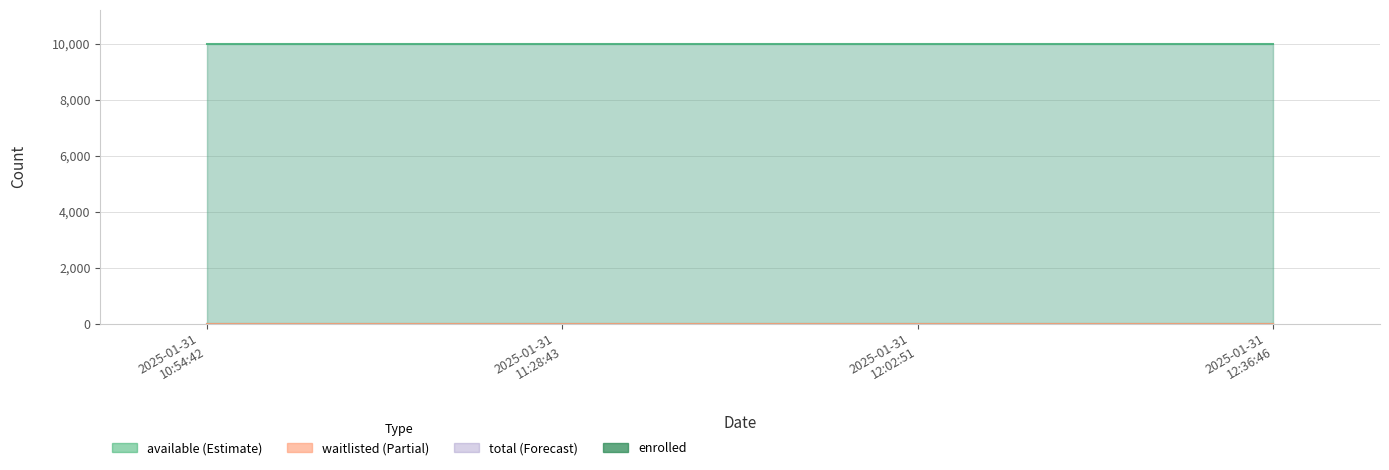

Reading left to right, extract all data points from this chart.

enrolled: 1	1	1	1
available: 9998	9998	9998	9998
waitlisted: 0	0	0	0
total: 9999	9999	9999	9999